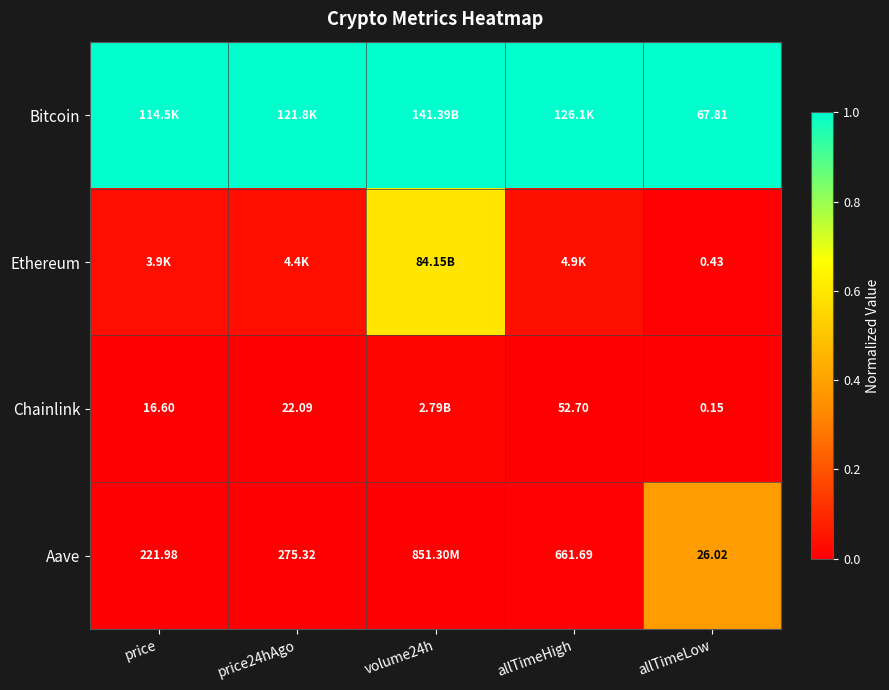

The Chainlink series shows 0.0 at price. True or false?

False